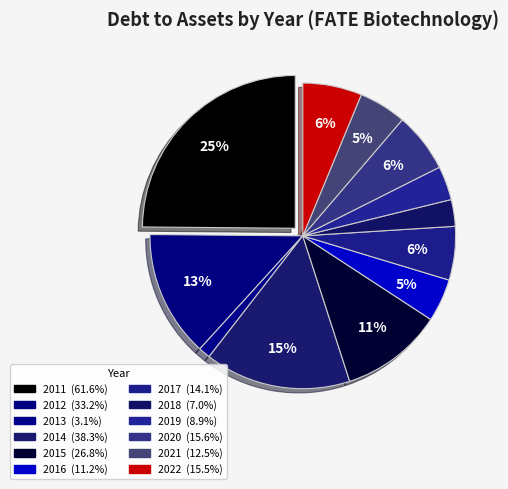

How many slices are in this pie chart?

12